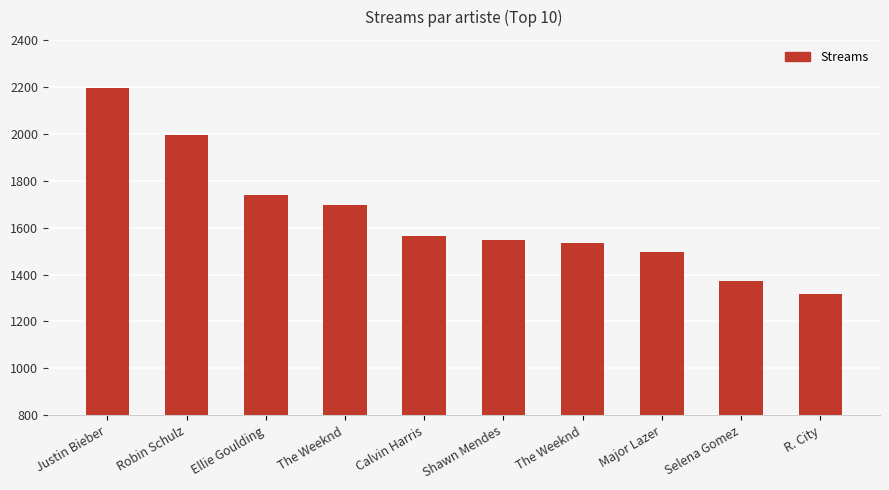

At which category does the chart reach its minimum across all series?

R. City